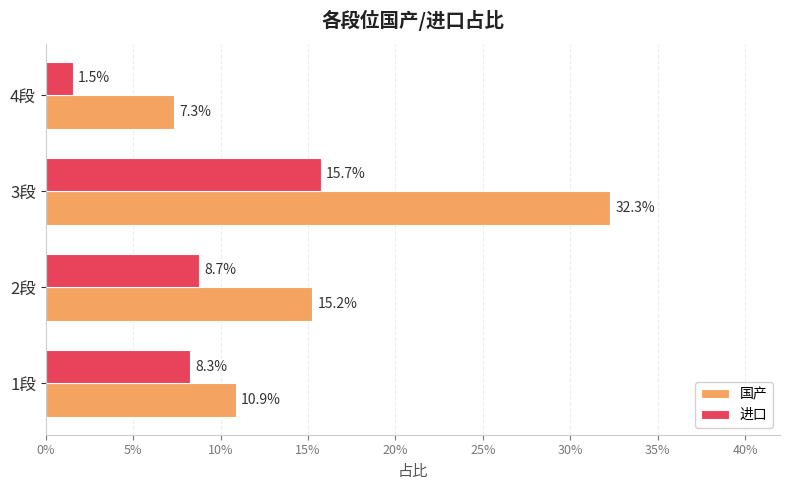

What is the maximum value shown in the chart?

0.3